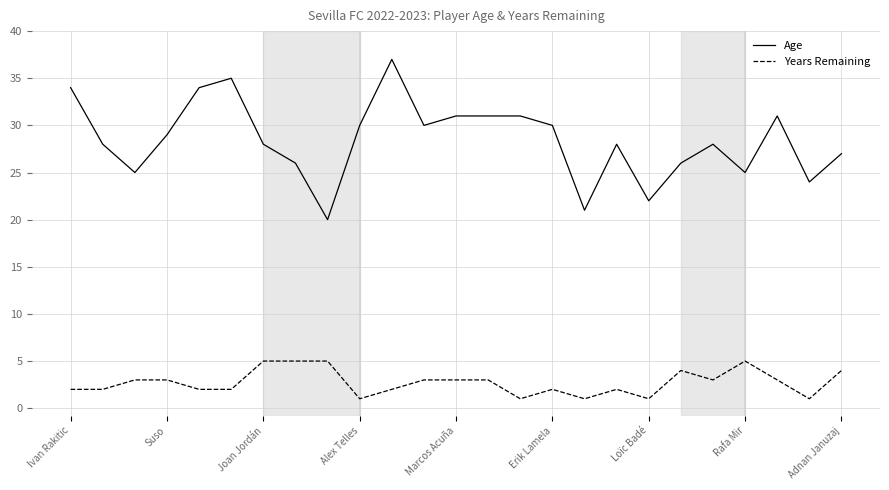

True or false: Years Remaining and Age cross at least once.

False